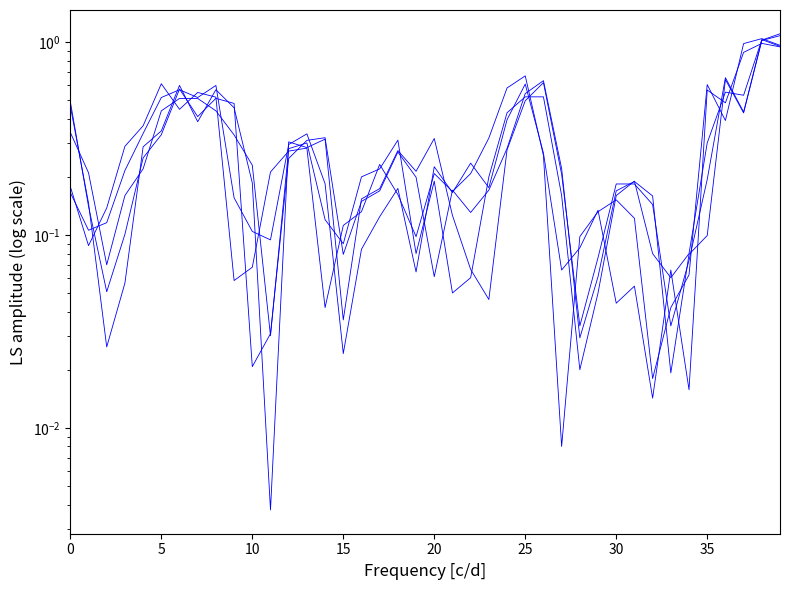

Rank the series by their maximum value, from lowest to highest.

最高成交, 最低成交, 最近成交, 昨日收盘, 今日开盘